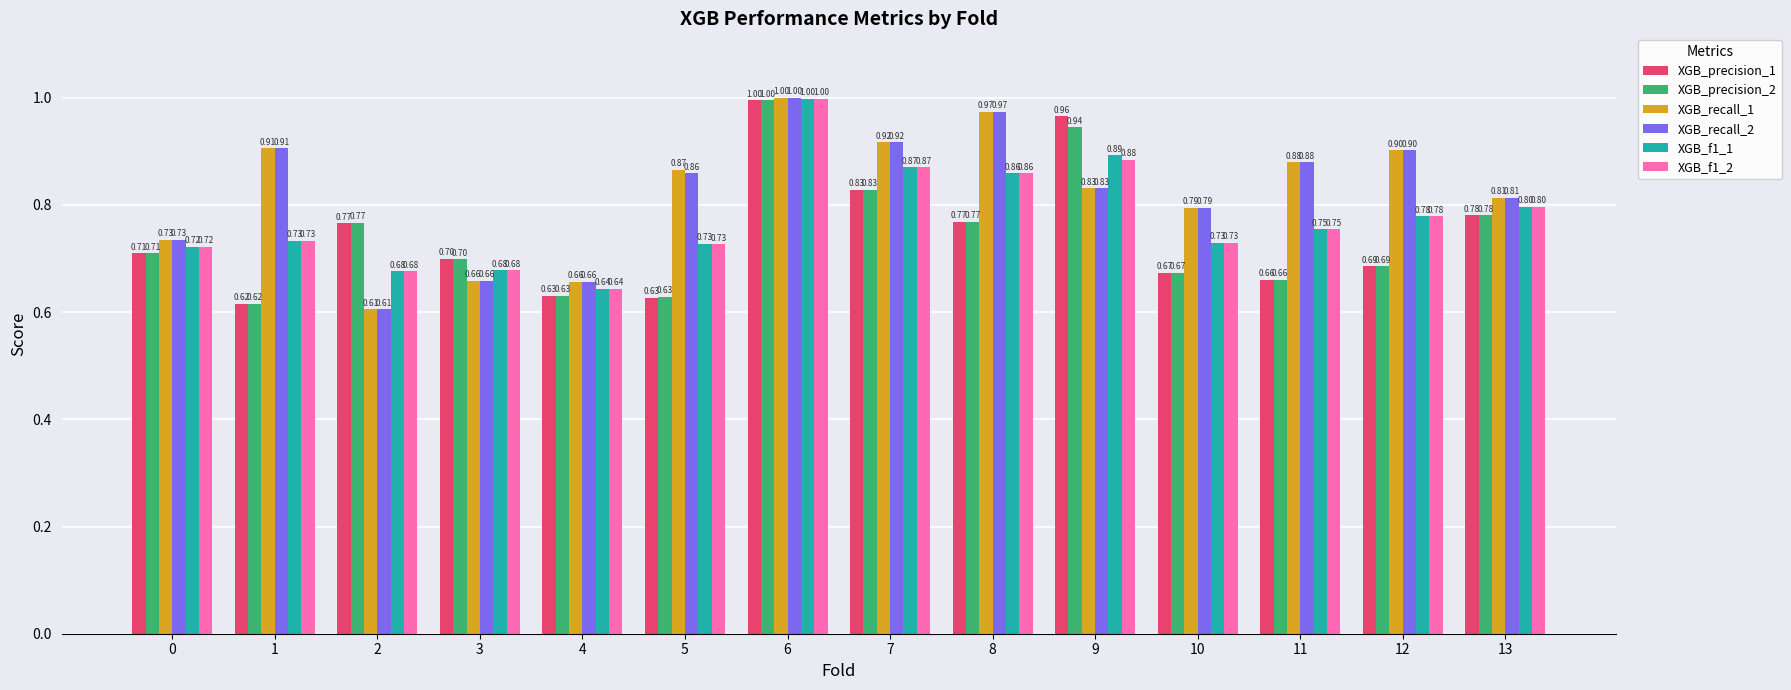

What is the difference between the XGB_precision_1 values at 12 and 9?

0.3